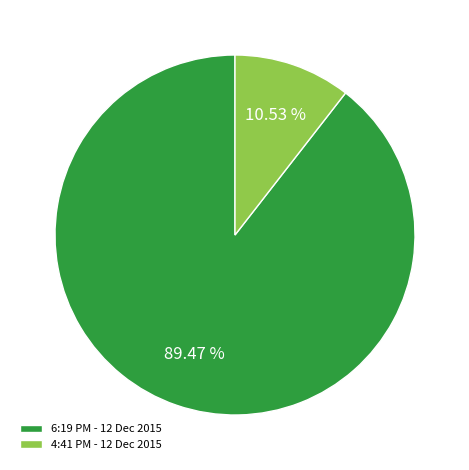

What is the largest slice in the pie chart?

6:19 PM - 12 Dec 2015